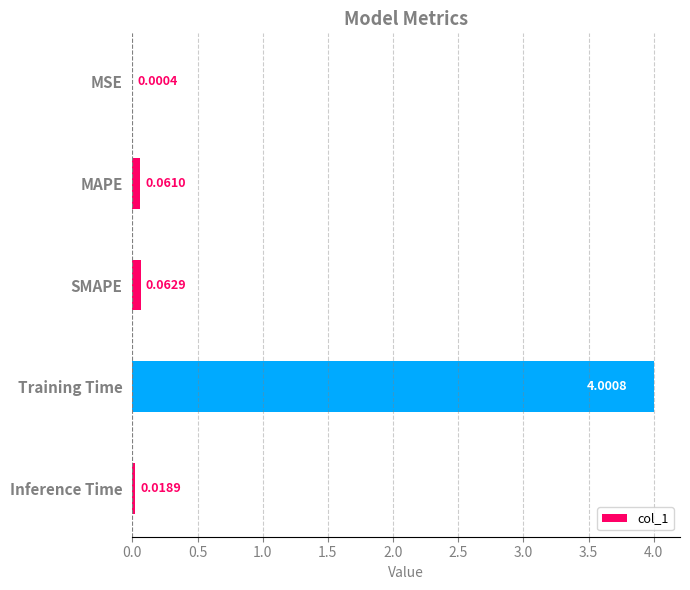

At which label is the value closest to 2?

SMAPE